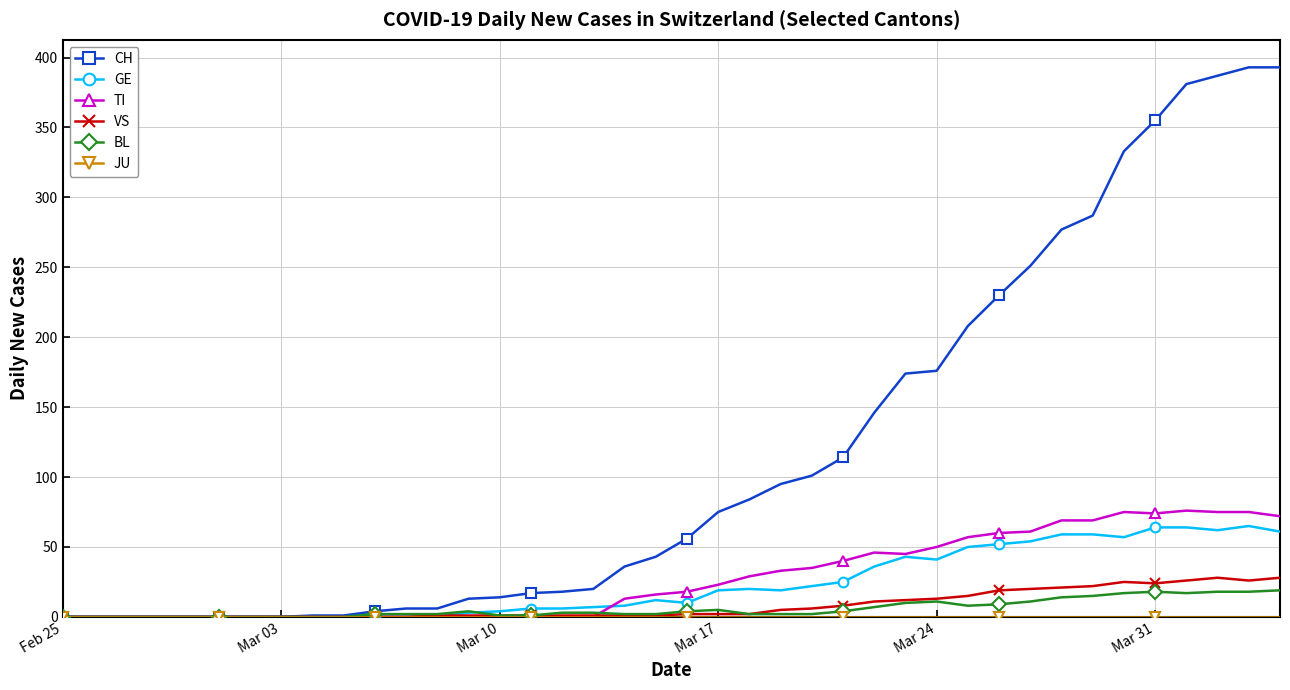

Which series has the largest range (max minus min)?

CH